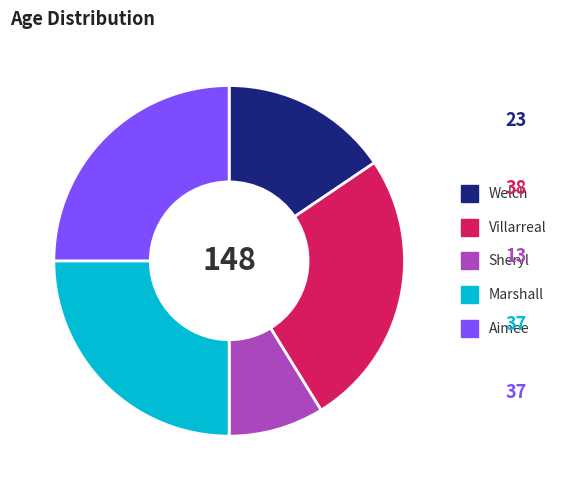

How many slices are in this pie chart?

5